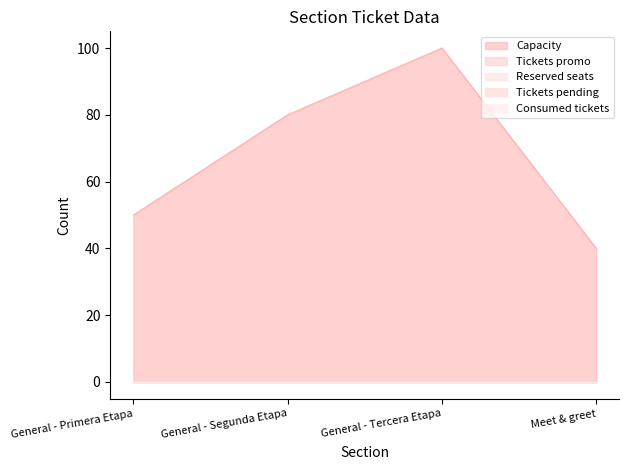

What are all the series names shown in the legend?

Capacity, Tickets promo, Reserved seats, Tickets pending, Consumed tickets